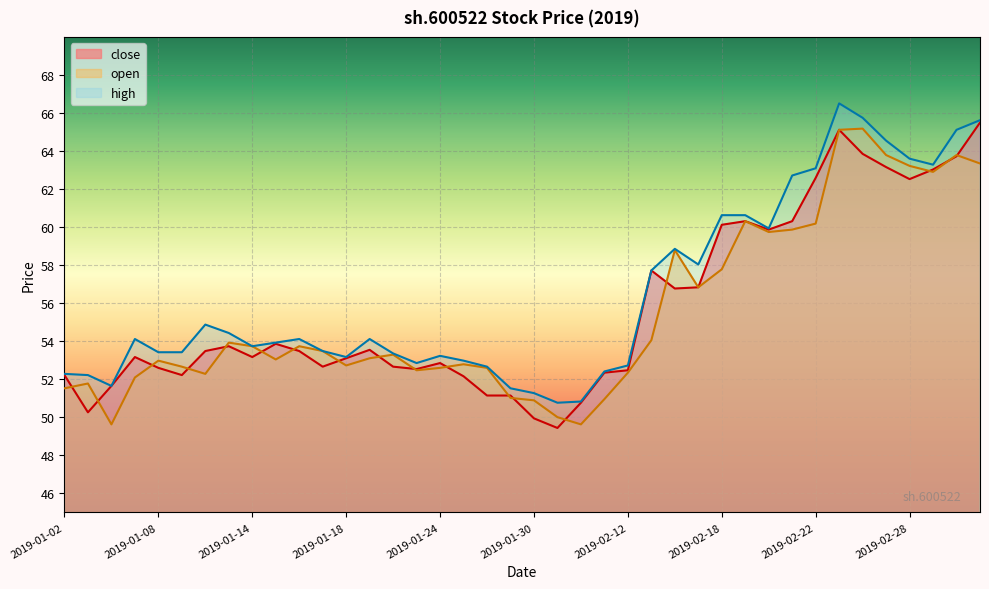

Is it true that open equals 86.4 at 2019-01-23?

False